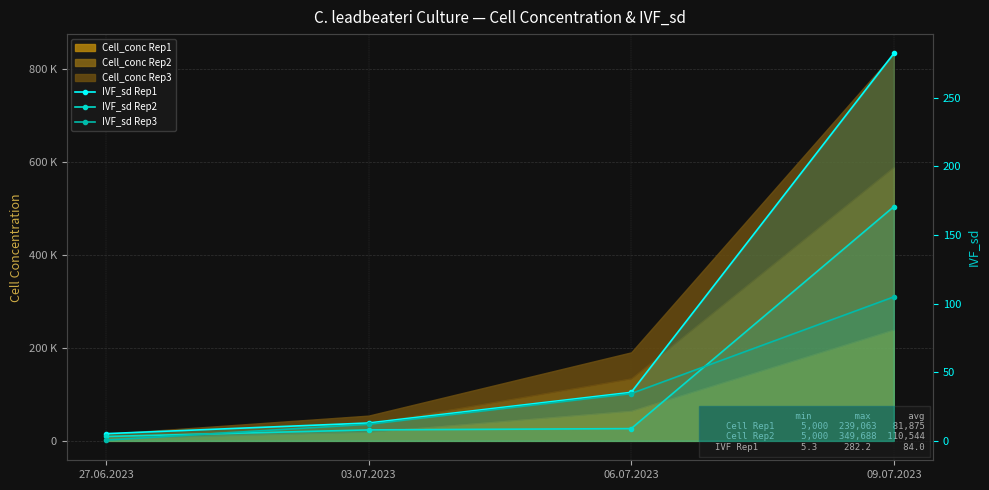

True or false: IVF_sd Rep1 and IVF_sd Rep2 cross at least once.

False